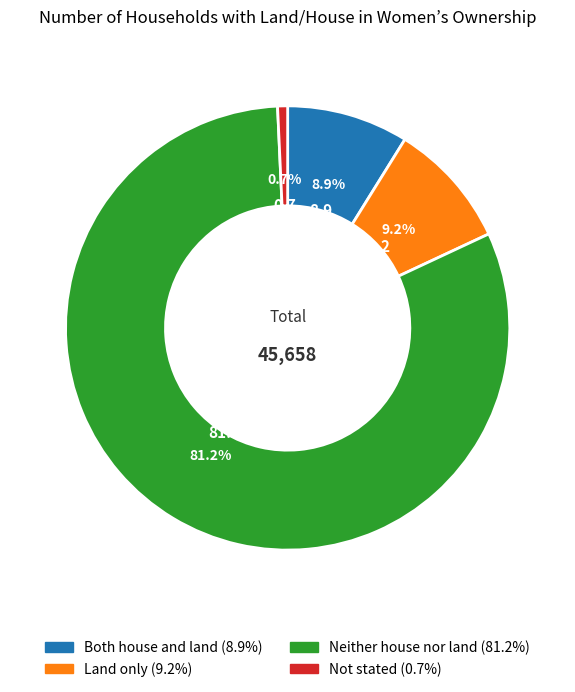

Between Neither house nor land and Land only, which is larger?

Neither house nor land